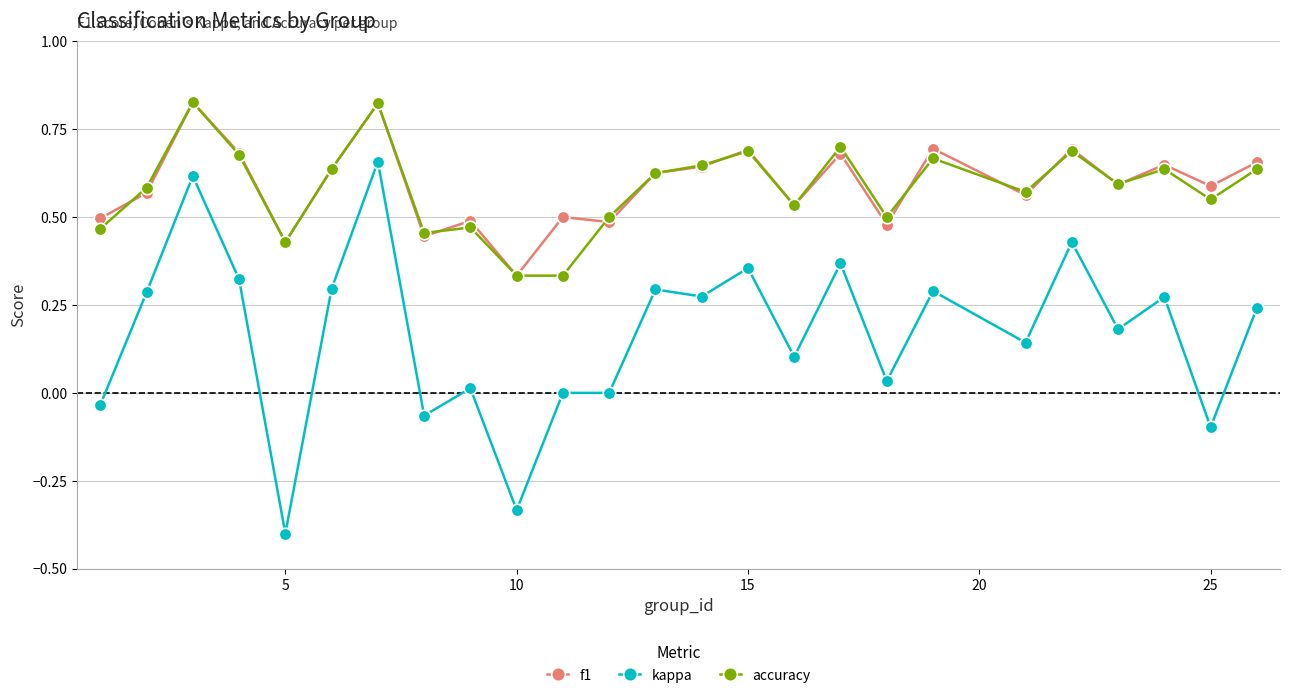

What are all the series names shown in the legend?

f1, kappa, accuracy